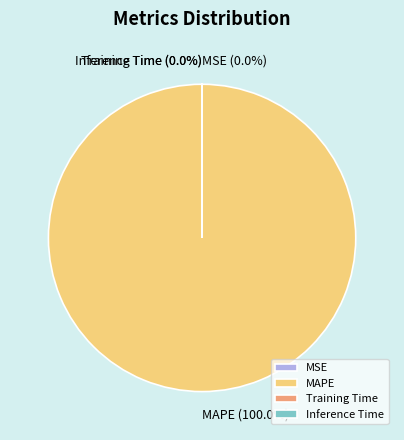

What is the largest slice in the pie chart?

MAPE